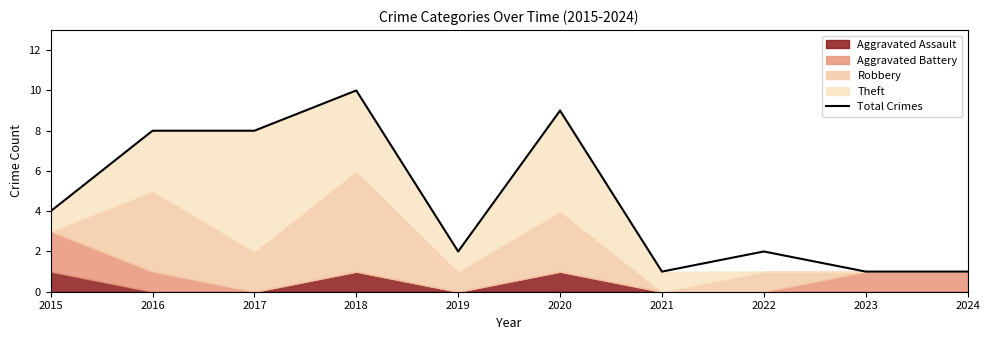

What is the maximum value shown in the chart?

10